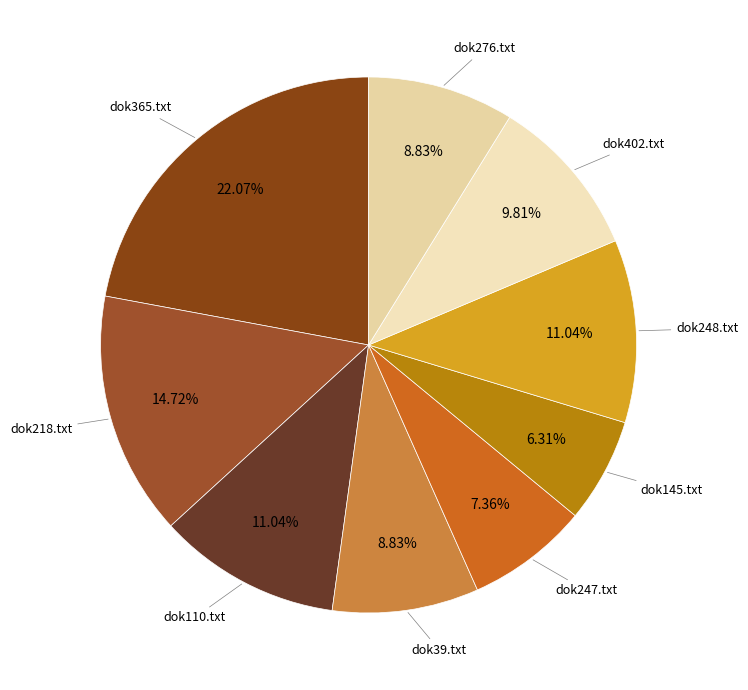

Between dok218.txt and dok110.txt, which is larger?

dok218.txt